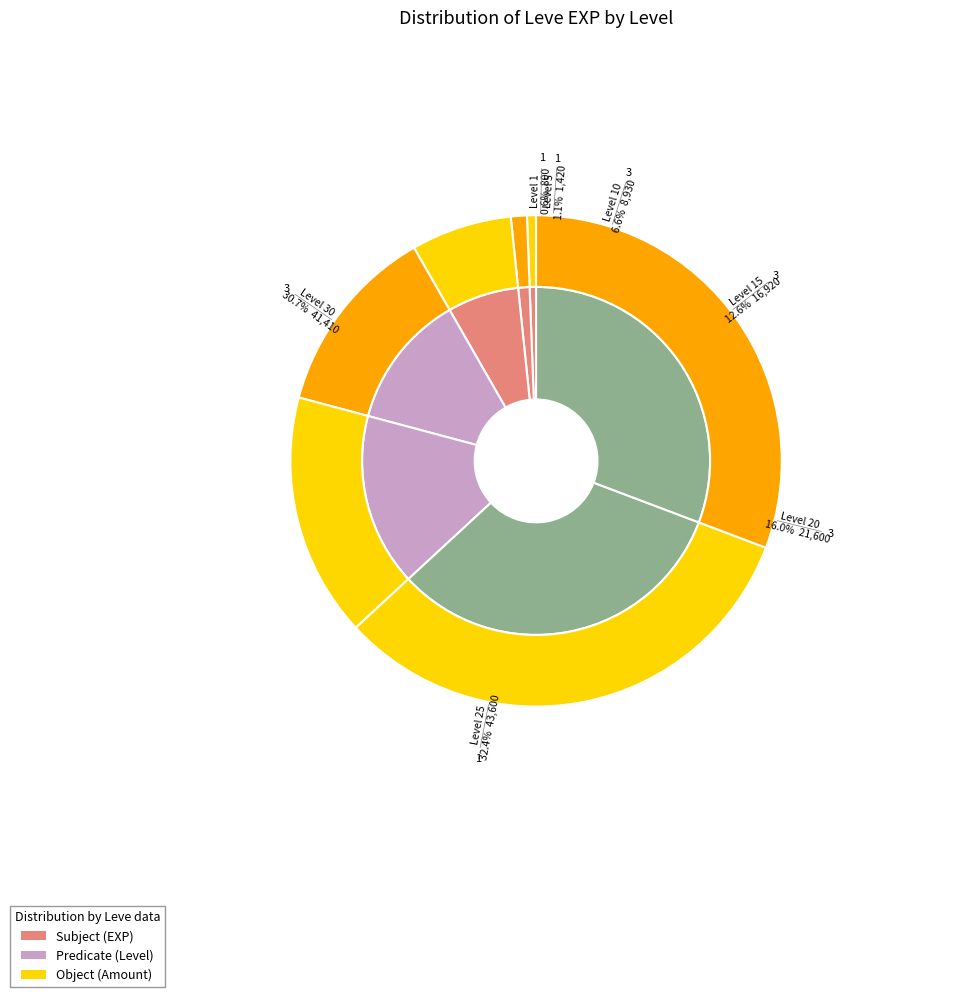

What is the total percentage of 15 and 20?

28.6%